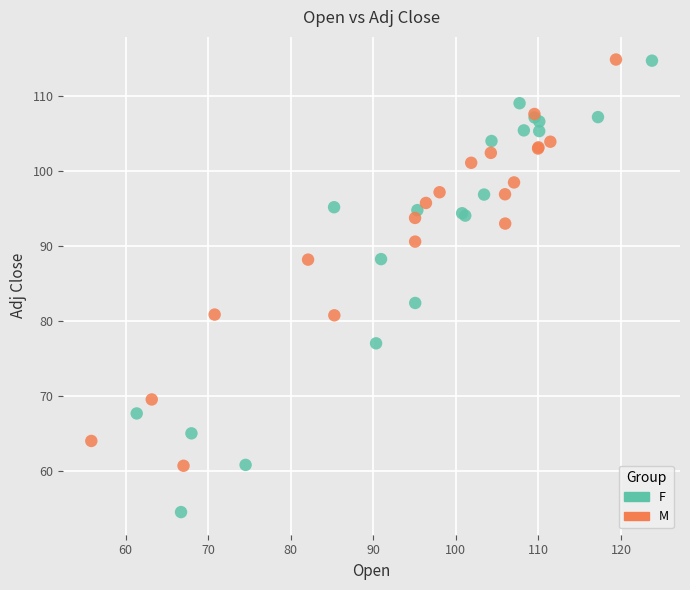

Which series reaches the minimum Y coordinate?

F